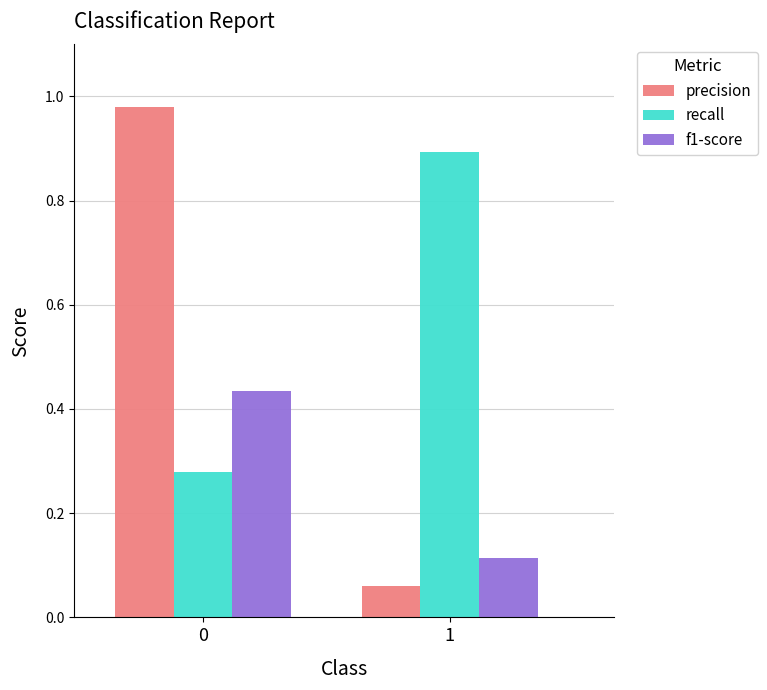

Rank the categories by precision value from lowest to highest.

1, 0